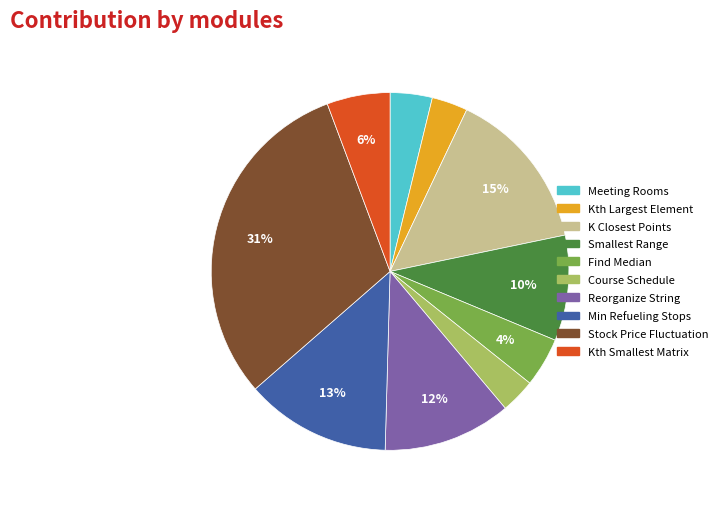

To the nearest percent, what is the average slice percentage?

10%